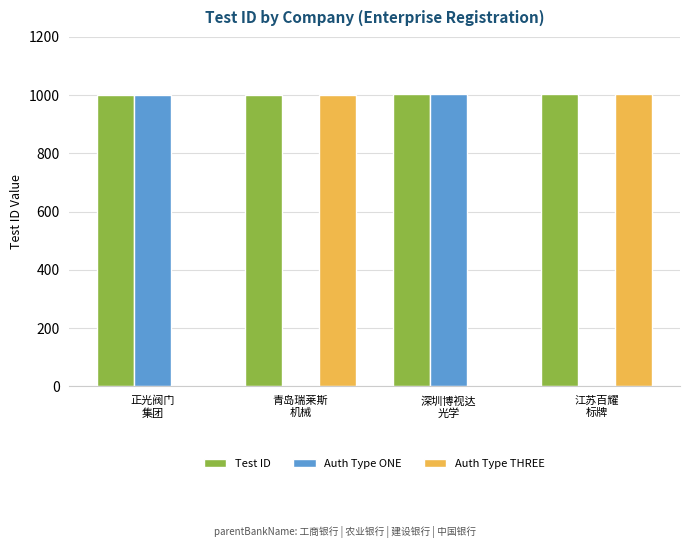

Count the number of categories in the chart.

4